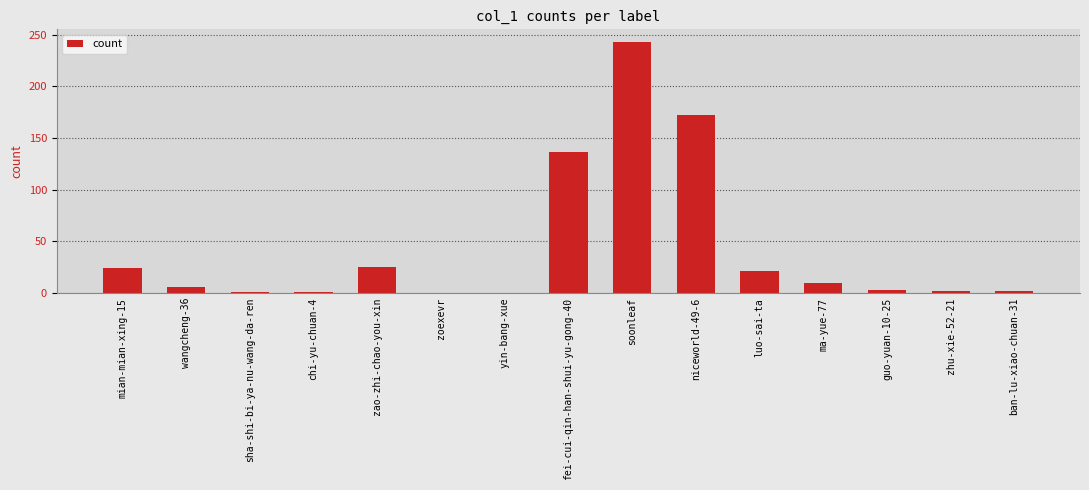

At which label is the value closest to 121?

fei-cui-qin-han-shui-yu-gong-40